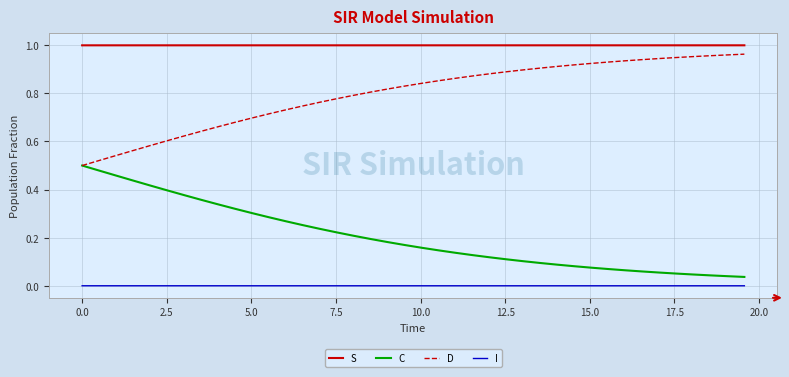

True or false: S and I intersect in this chart.

False